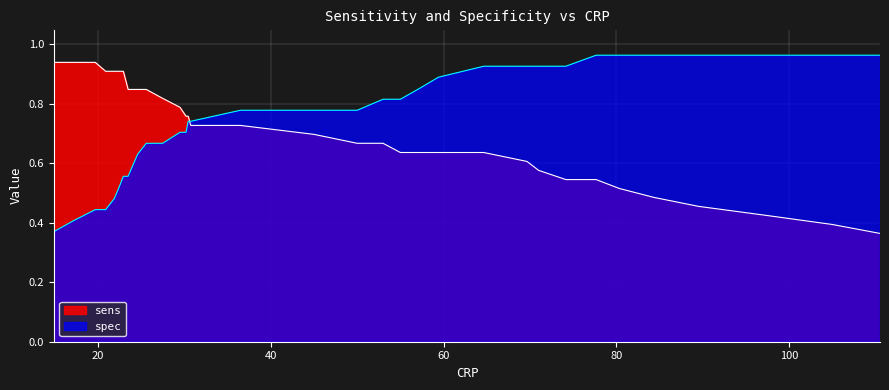

At which label does sens reach its minimum?

110.5